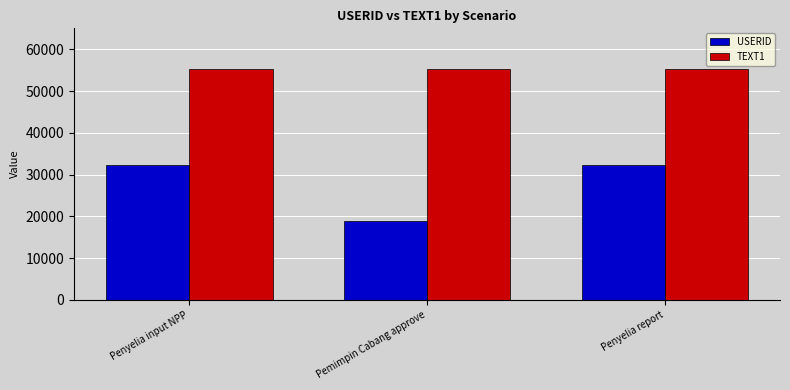

Is it true that TEXT1 equals 55210 at Pemimpin Cabang approve?

True